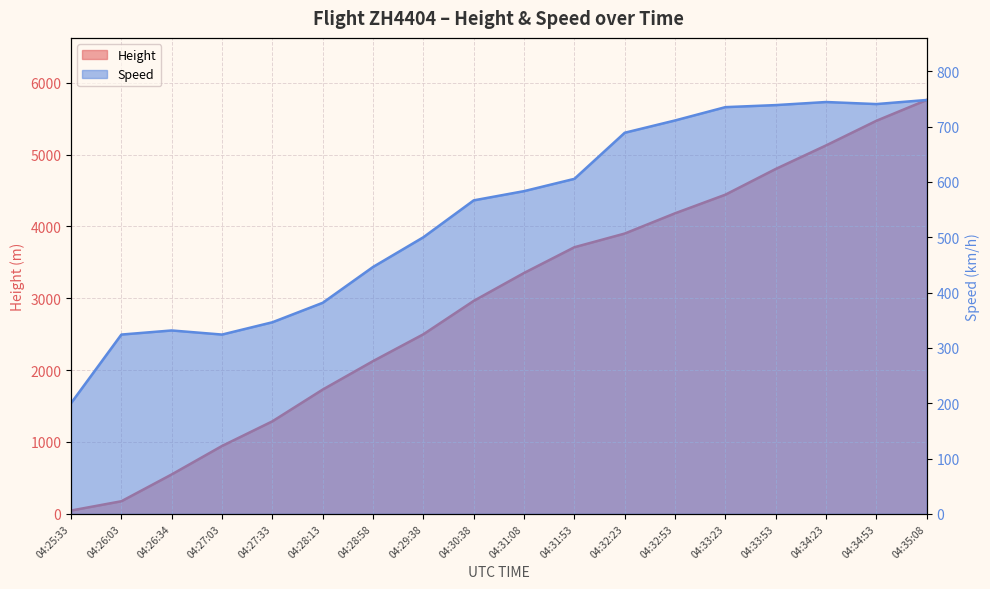

What is the greatest value displayed?

5760.7